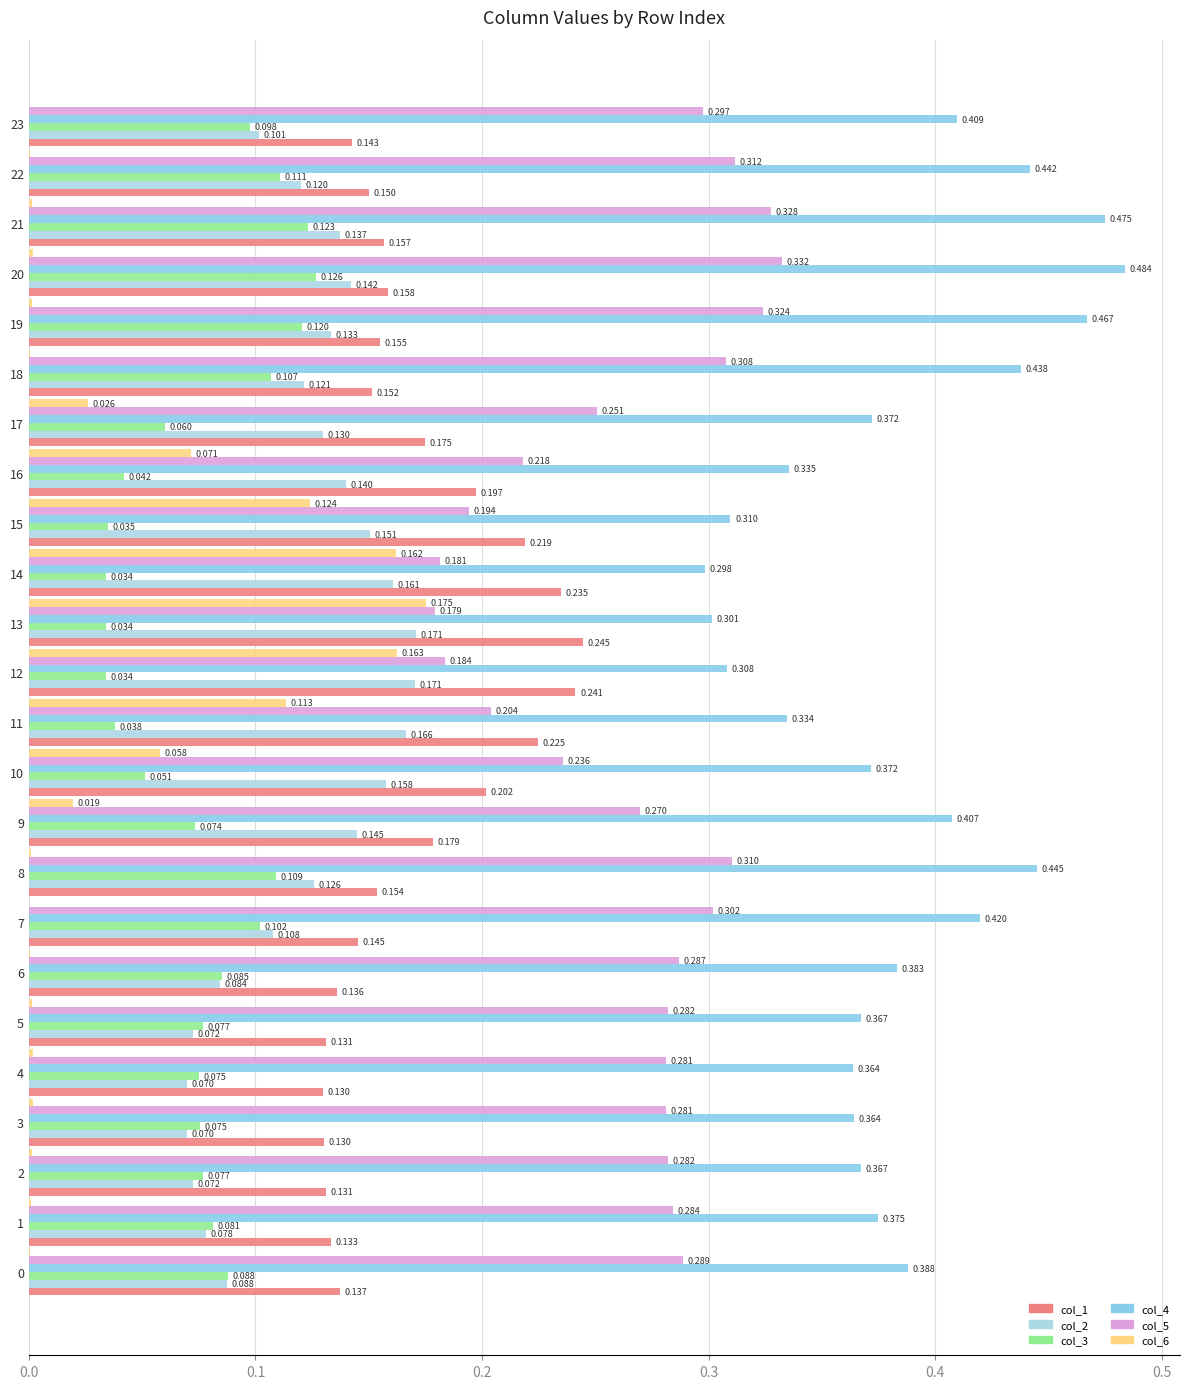

What is the sum of all col_3 values?

1.9